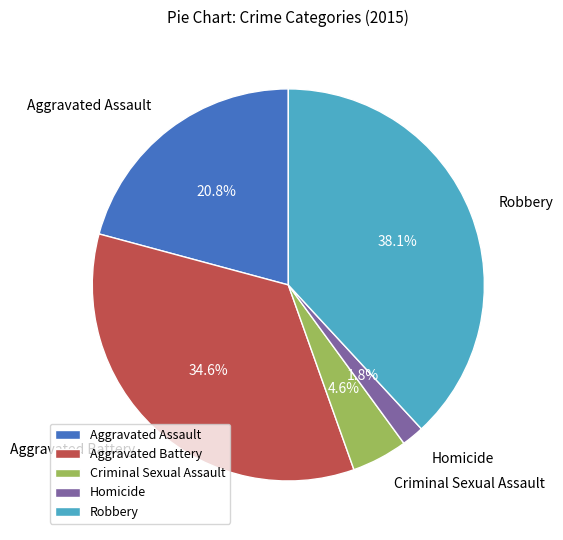

Does Criminal Sexual Assault account for over 50% of the chart?

No